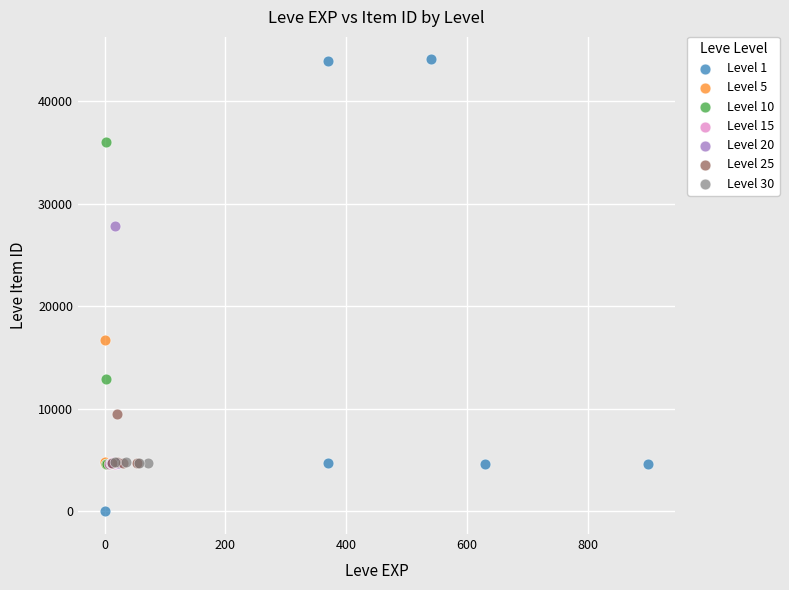

Which series contains the lowest Y value?

Level 1